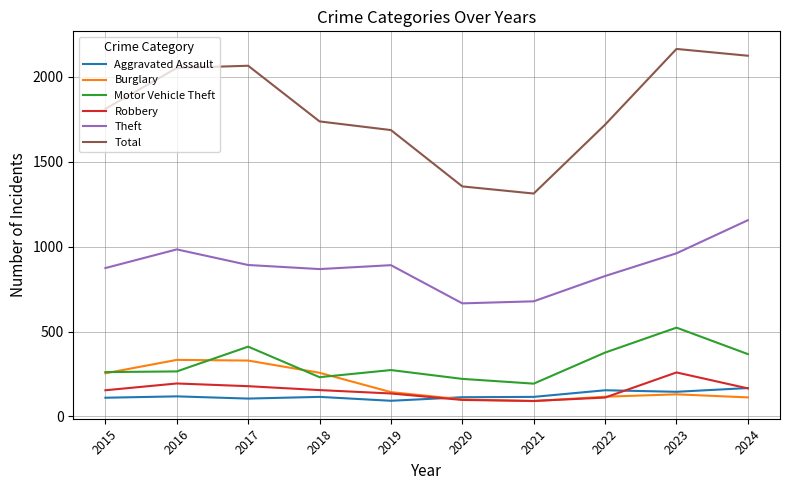

Which series has the largest total across all categories?

Total